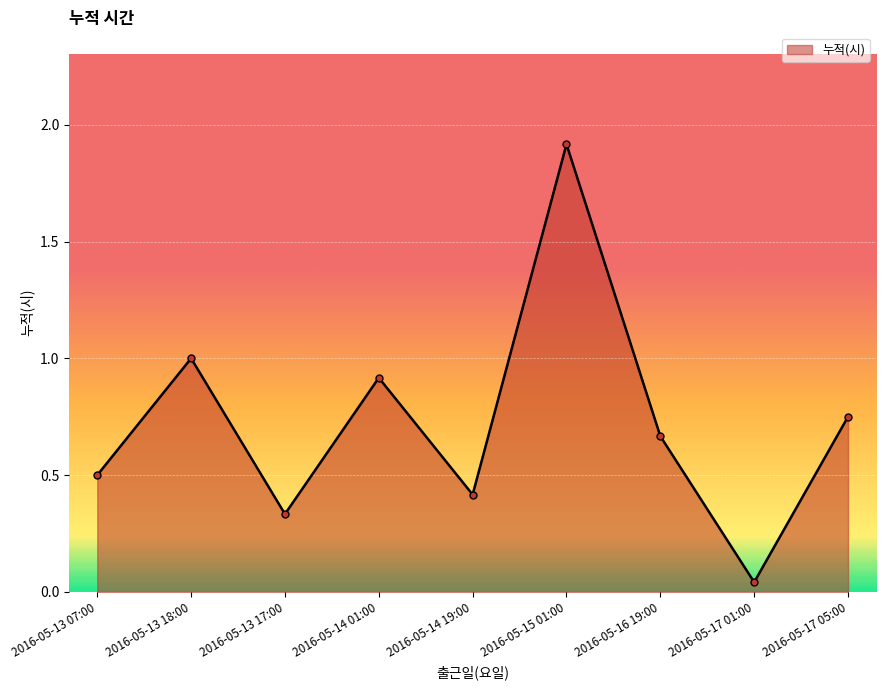

What is the change in value from 2016-05-16 19:00 to 2016-05-17 01:00?

-0.6